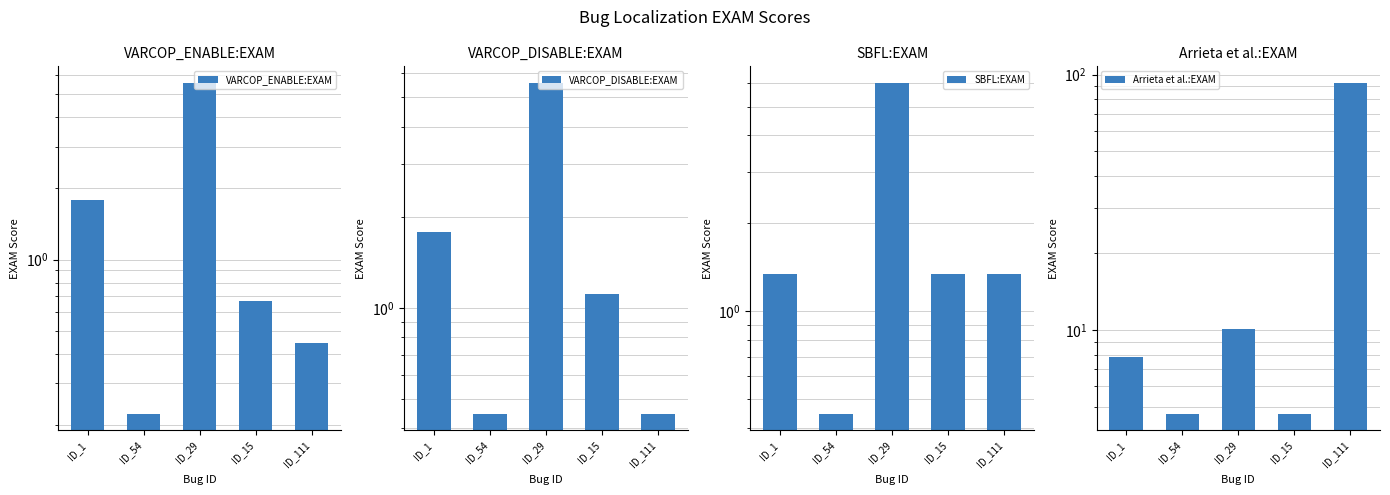

Reading left to right, transcribe all the data shown in this chart.

VARCOP_ENABLE:EXAM: 1.8	0.2	5.6	0.7	0.4
VARCOP_DISABLE:EXAM: 1.8	0.4	5.6	1.1	0.4
SBFL:EXAM: 1.3	0.4	6.0	1.3	1.3
Arrieta et al.:EXAM: 7.8	4.7	10.0	4.7	92.9